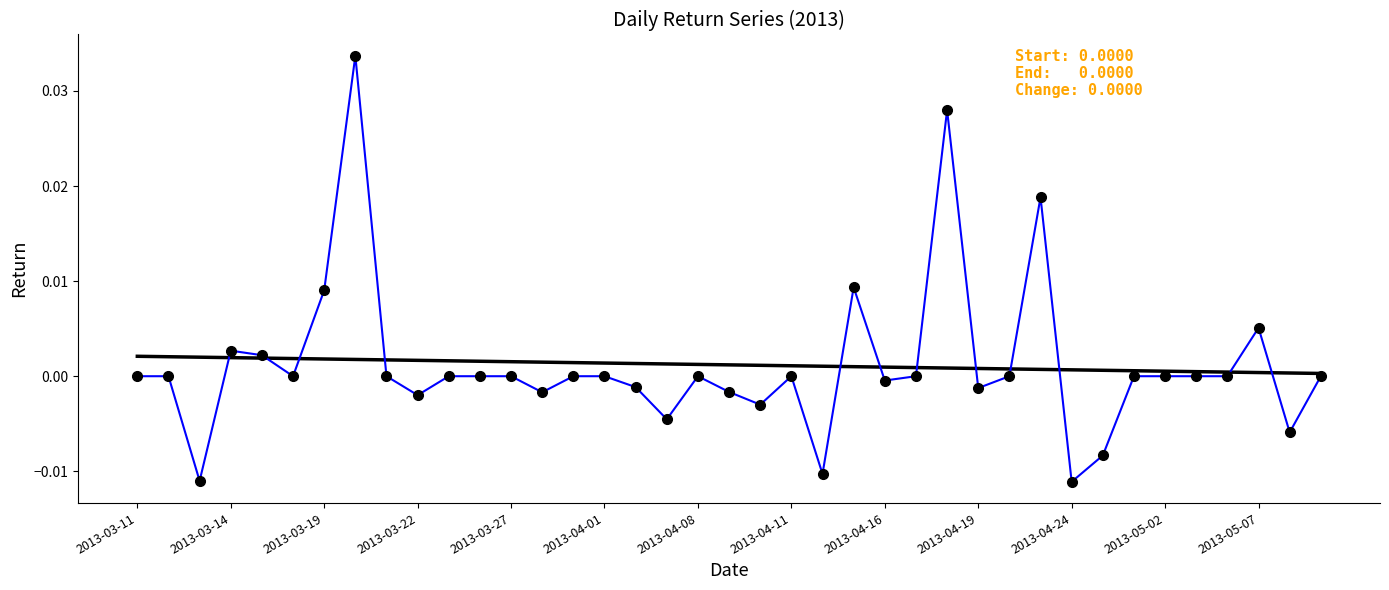

Count the number of categories in the chart.

39